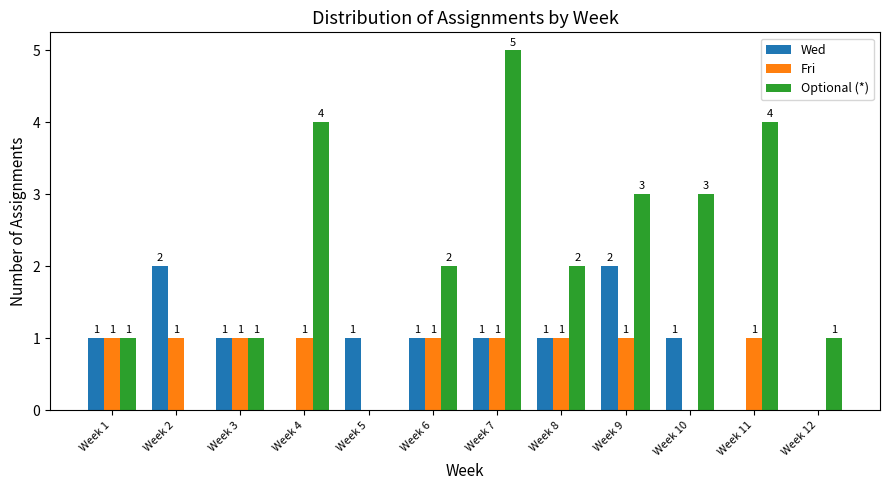

What is the average value of the Fri series?

1